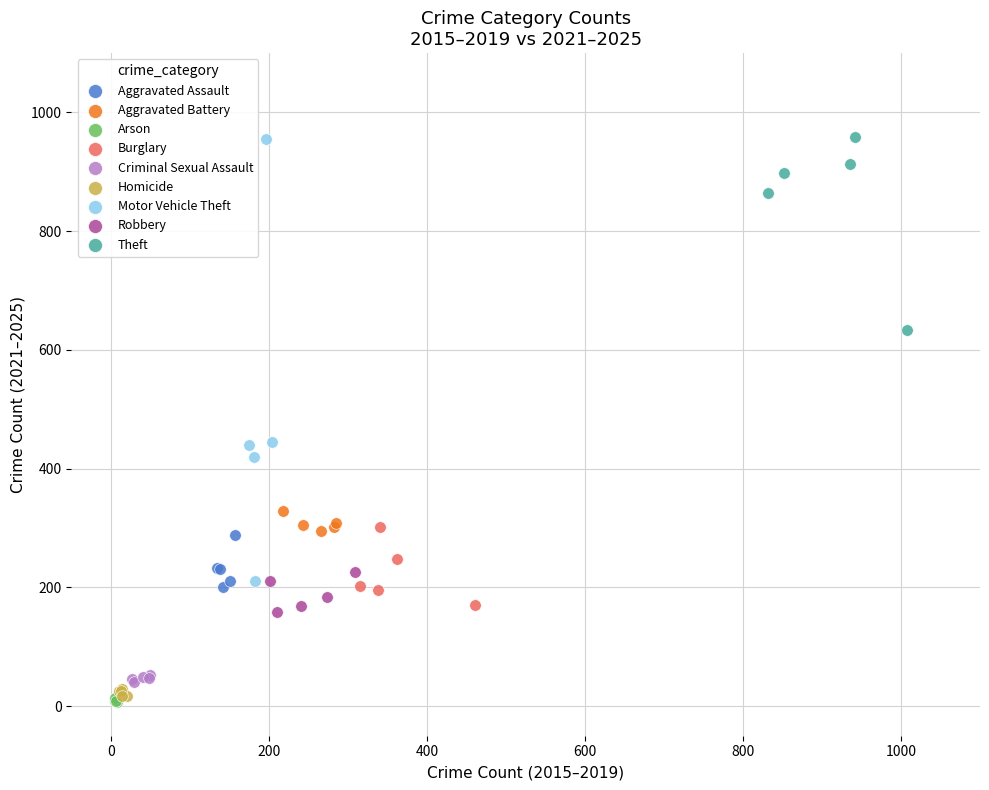

Which series has the largest Y range (max minus min)?

Motor Vehicle Theft